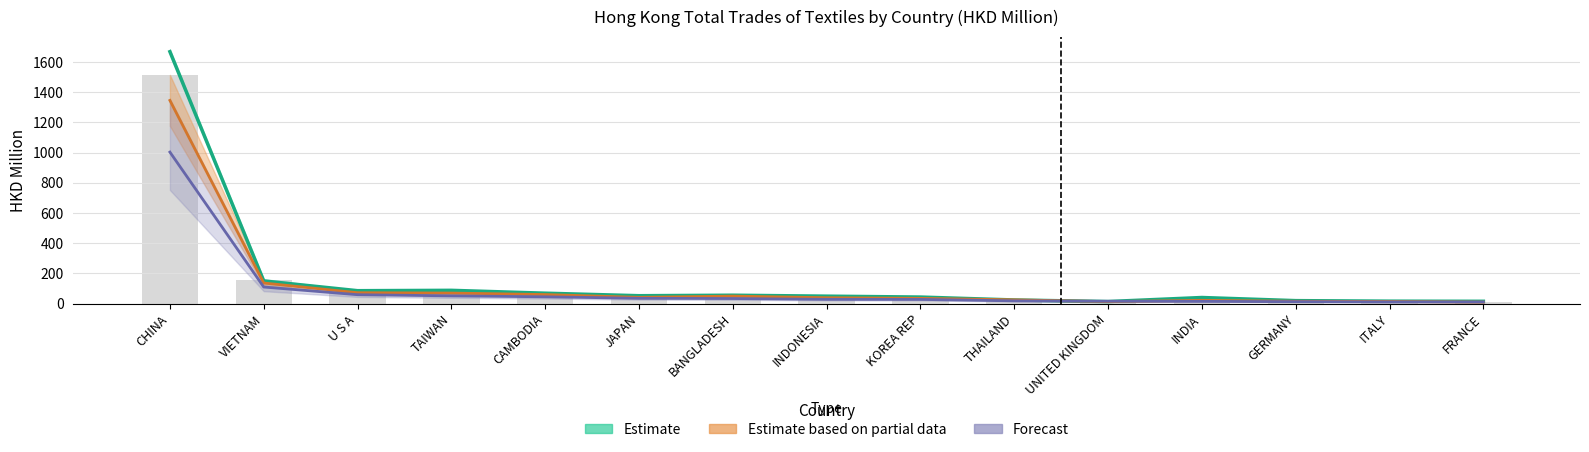

Which category has the lowest value across all series?

FRANCE